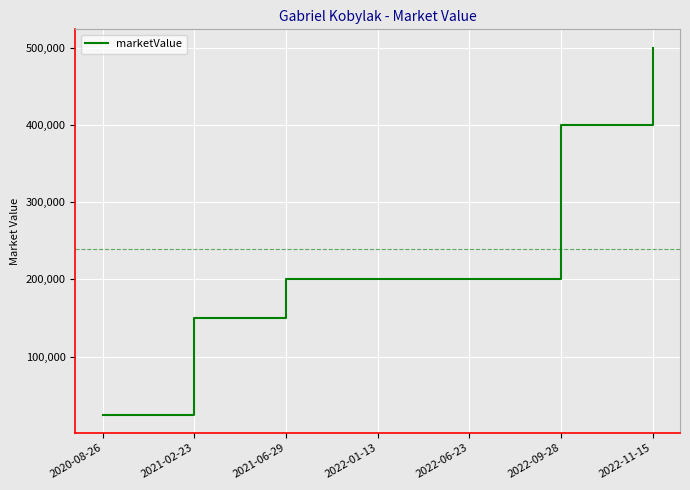

What is the sum of all values?

1675000